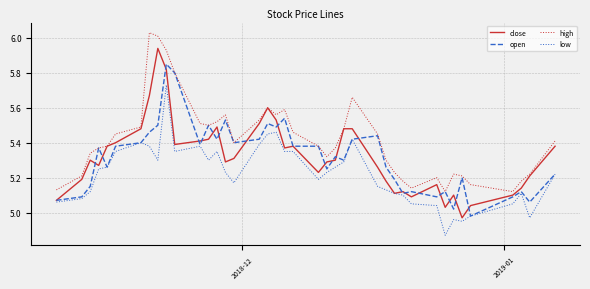

Does the chart have visible grid lines?

Yes